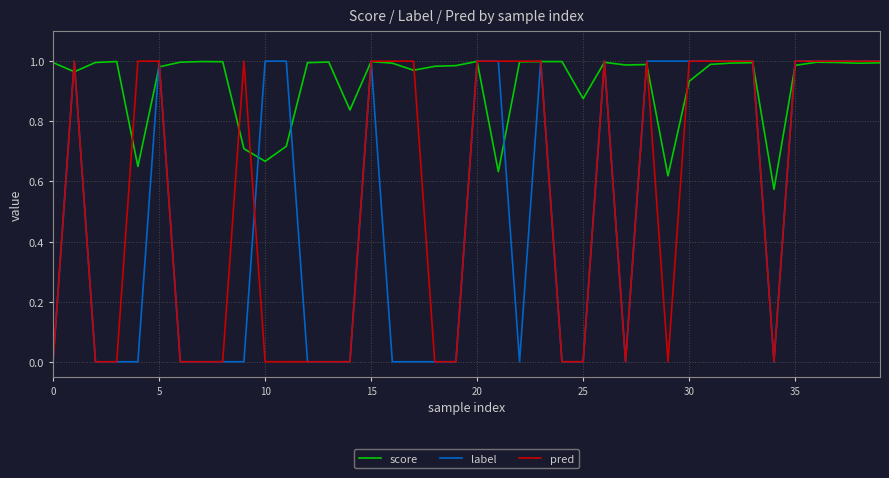

What are all the series names shown in the legend?

score, label, pred